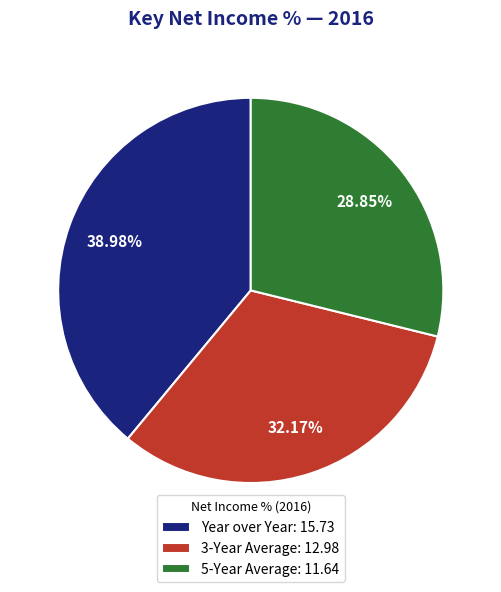

Approximately how many times larger is the value at 5-Year Average compared to 3-Year Average?

0.9